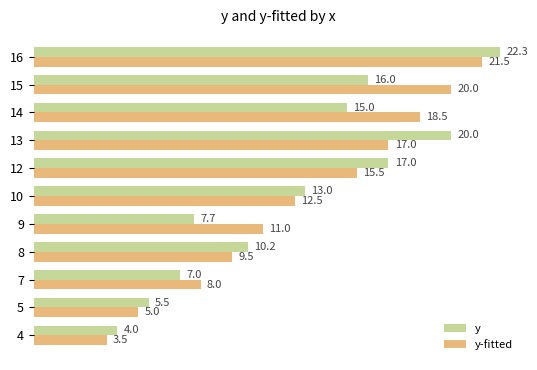

Which series has the widest spread of values?

y